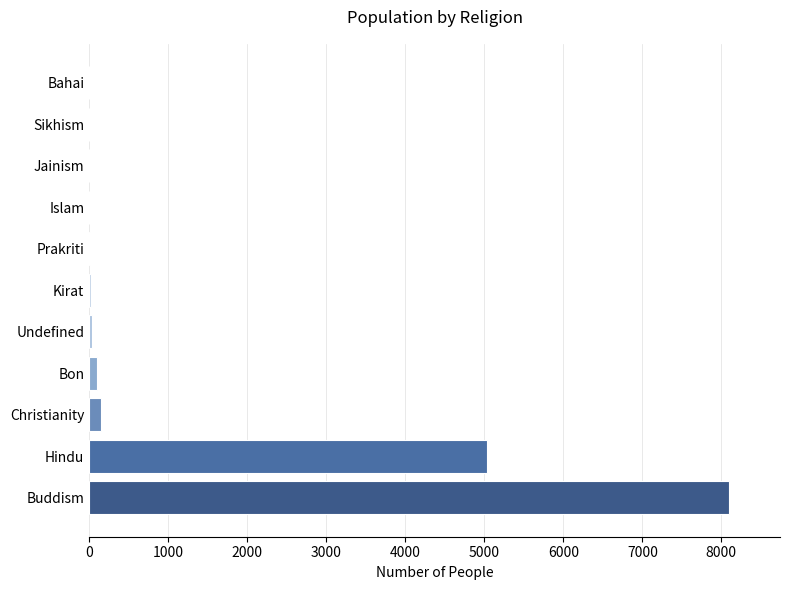

What is the maximum value shown in the chart?

8095